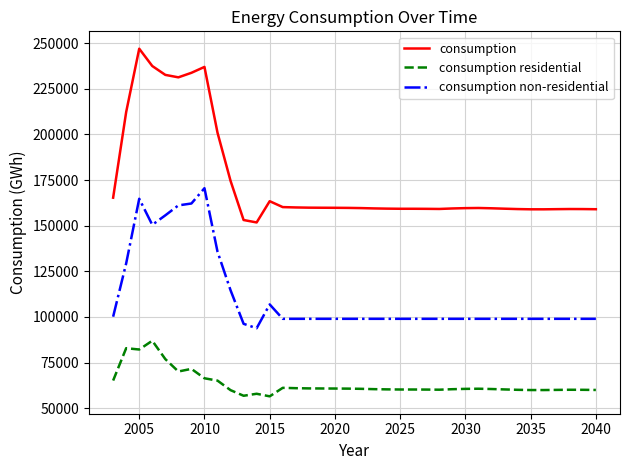

True or false: consumption and consumption residential intersect in this chart.

False